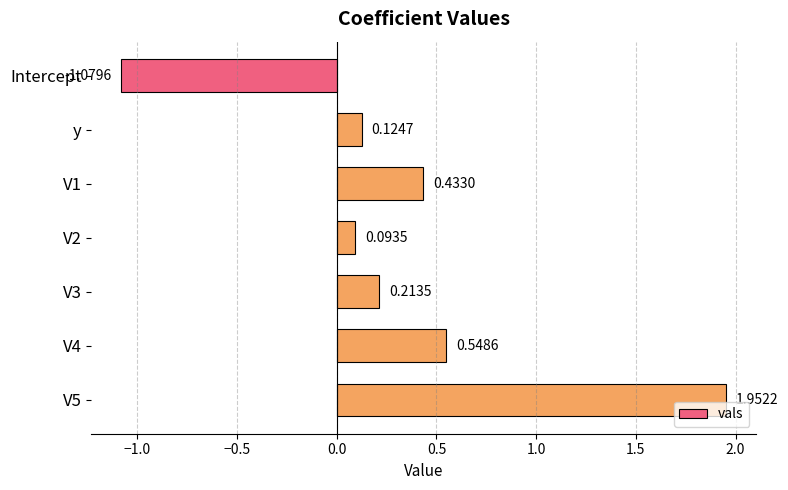

Does the chart contain any negative values?

Yes